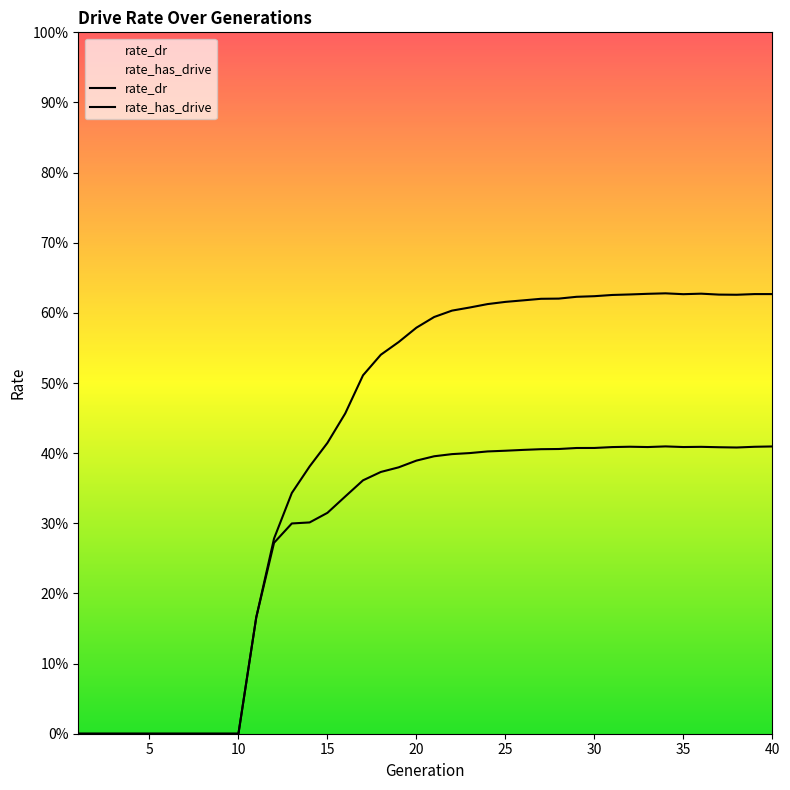

What is the average value of the rate_has_drive series?

0.4